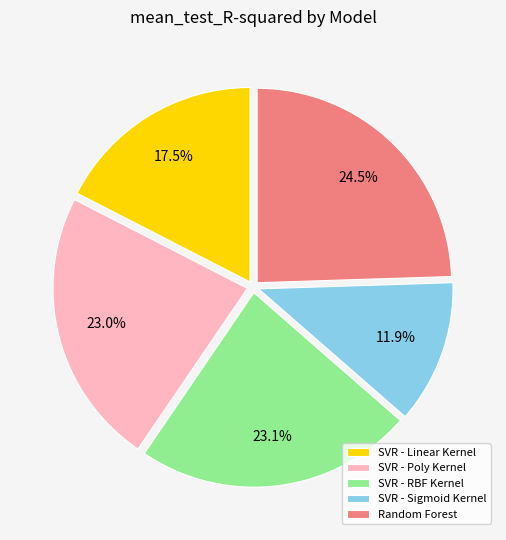

The SVR - Linear Kernel slice represents 30% of the pie. True or false?

False